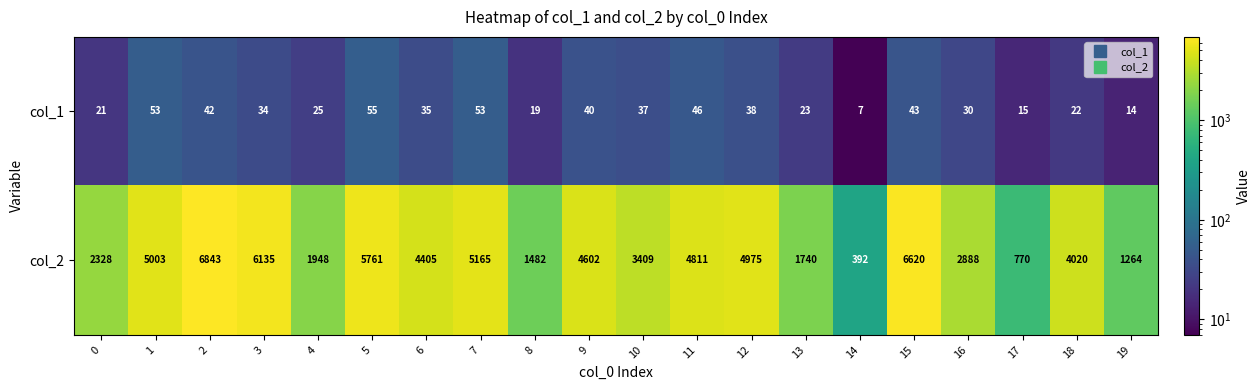

What is the average value of the col_2 series?

3728